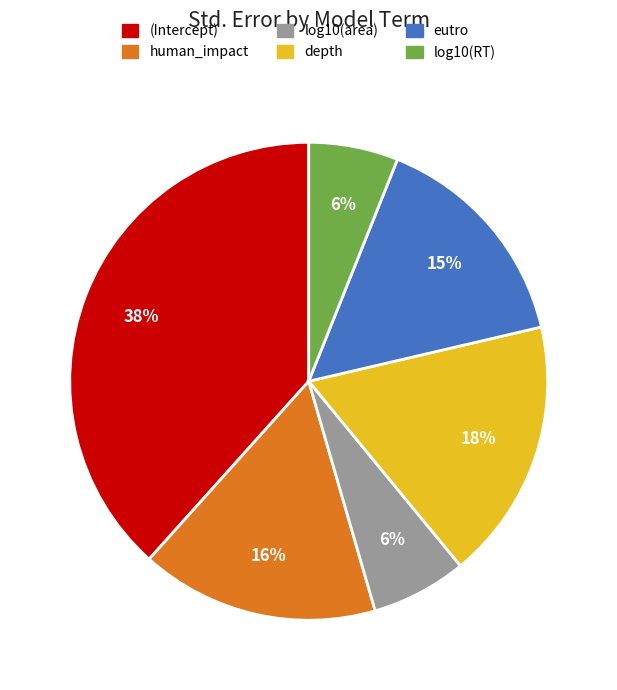

Is the sum of log10(RT) and (Intercept) greater than half?

No